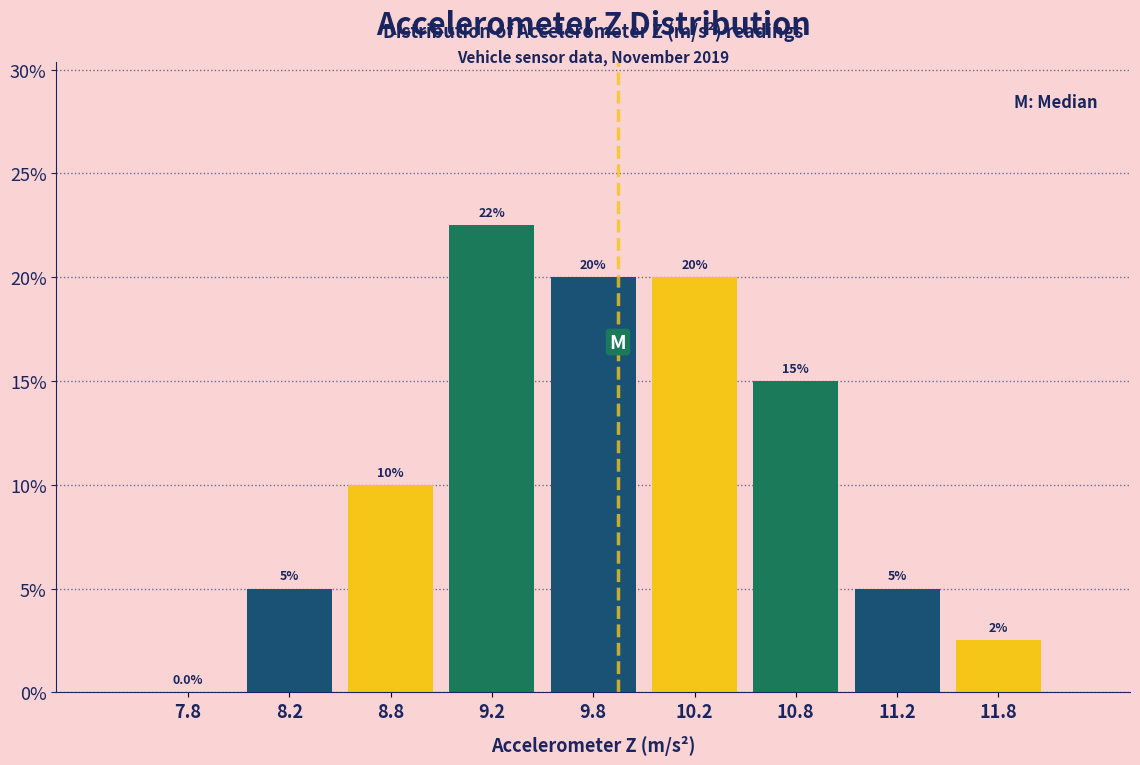

Over which range of the x-axis is the bar tallest?

9.0 to 9.5